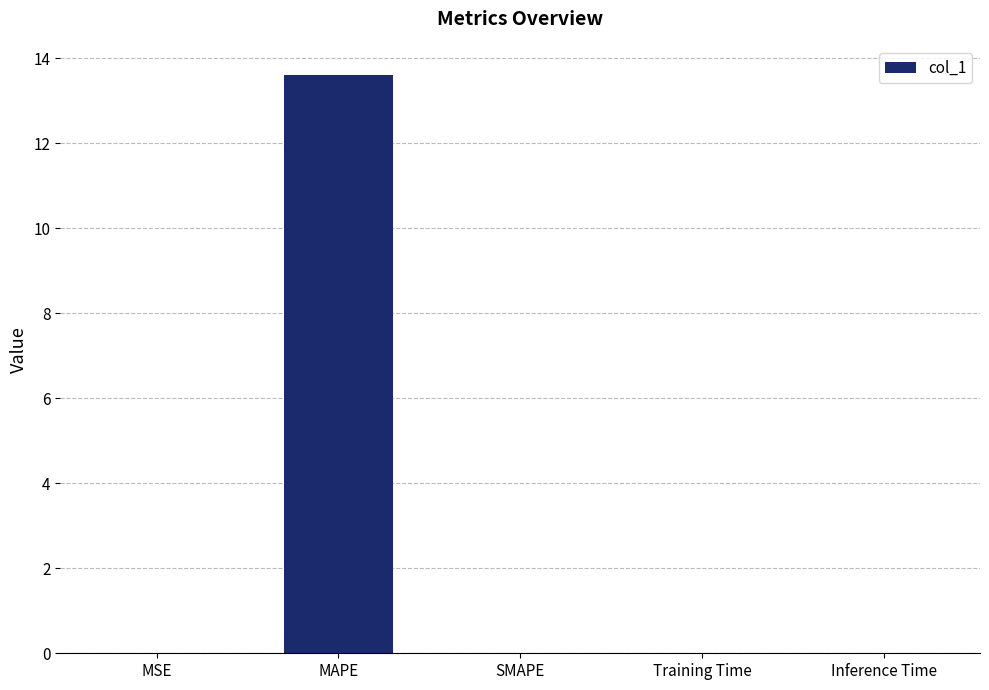

True or false: the data shows 0.0 at Training Time.

True